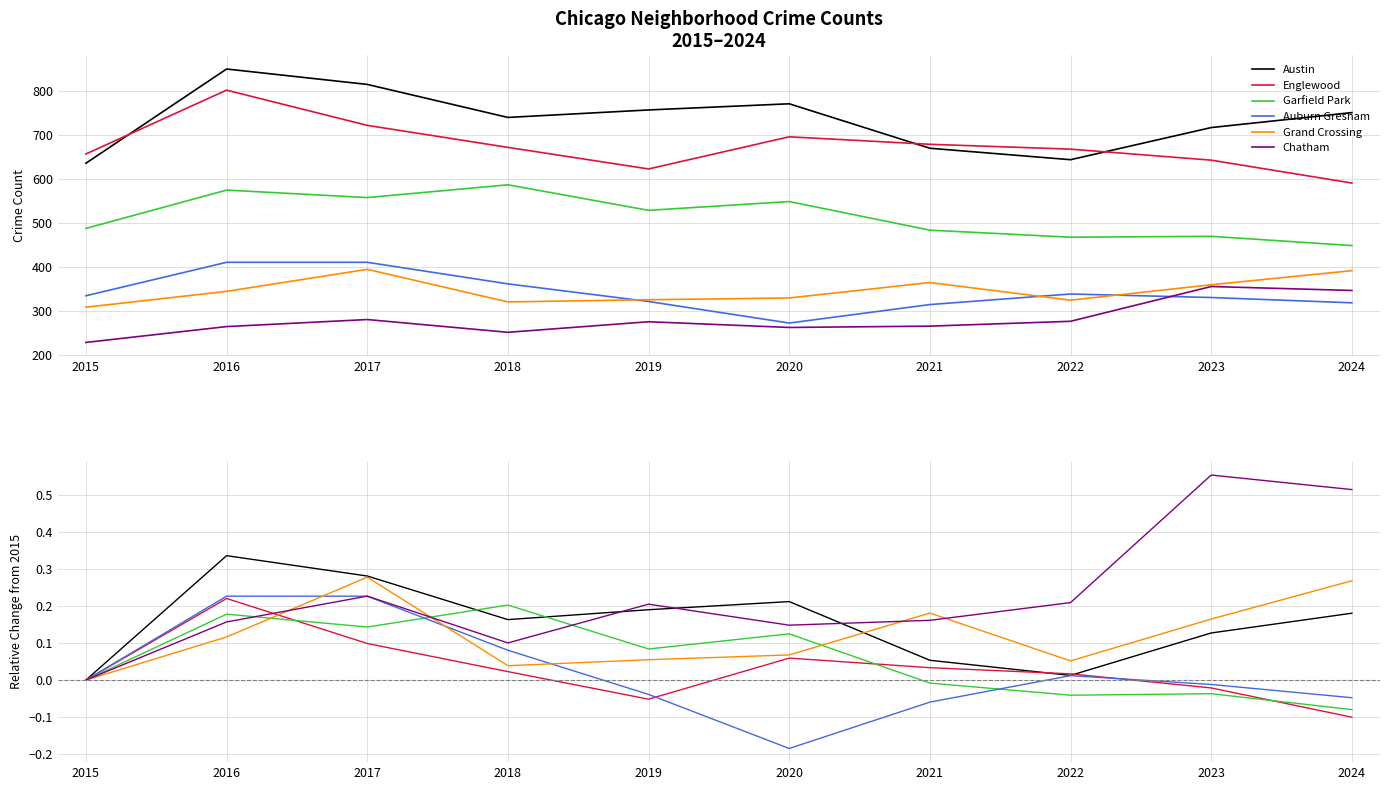

What is the sum of all Austin values?

1.6